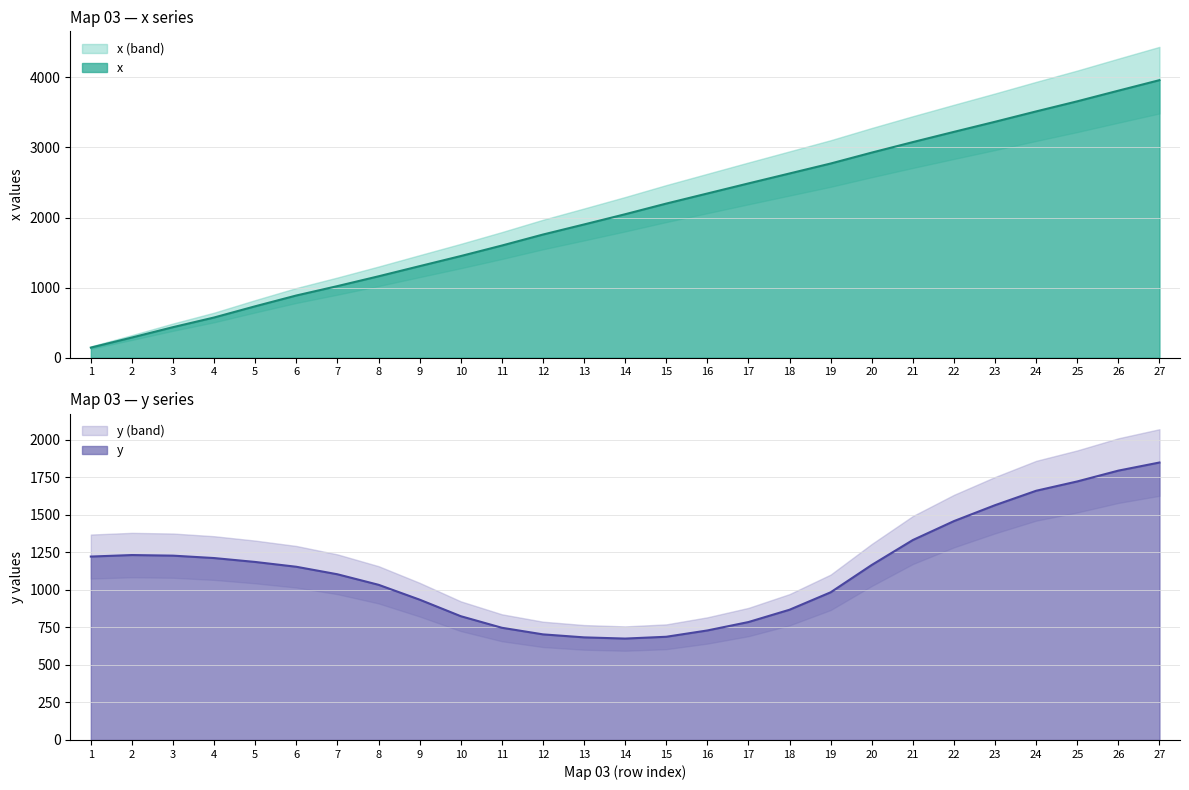

Which series has the largest range (max minus min)?

x